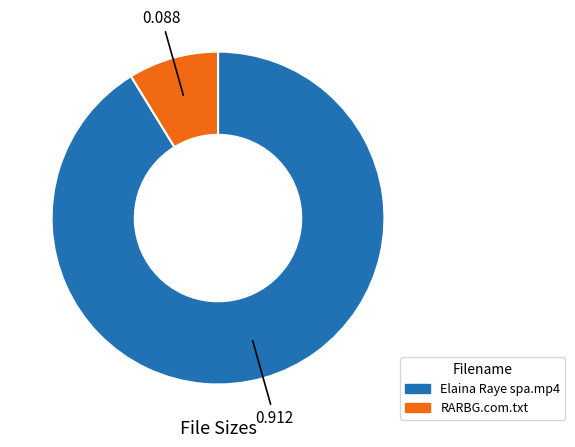

What is the smallest slice in the pie chart?

RARBG.com.txt